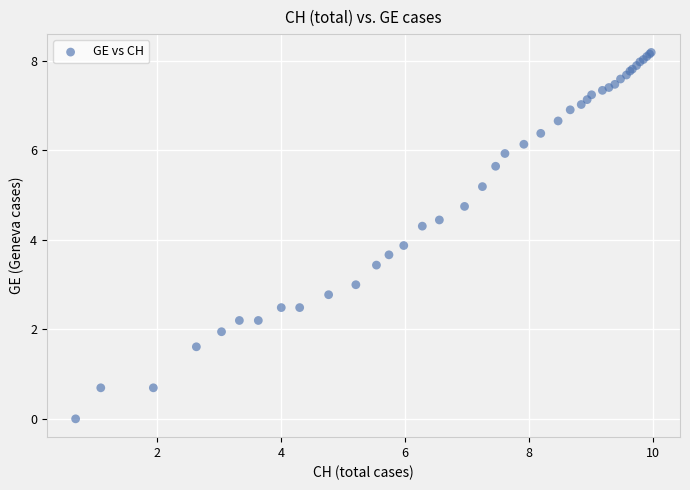

What Y value in the scatter plot is closest to 4?

3.9